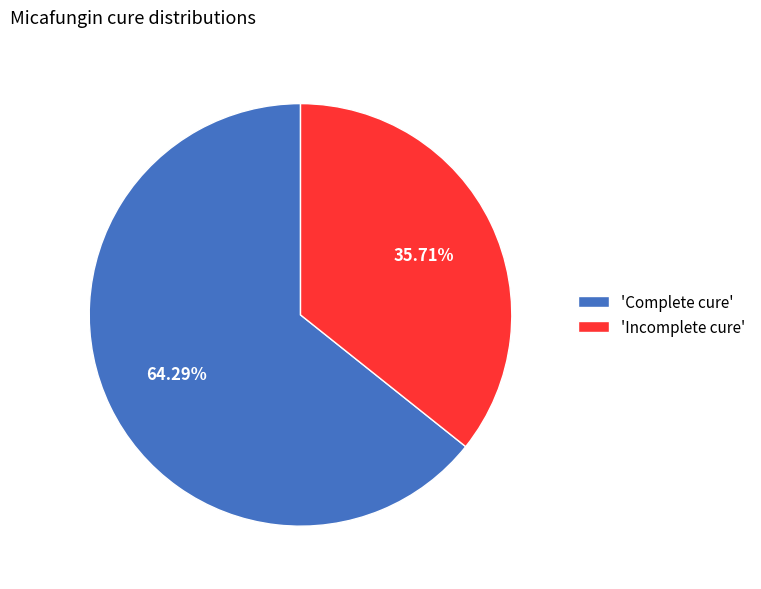

What is the smallest slice in the pie chart?

'Incomplete cure'